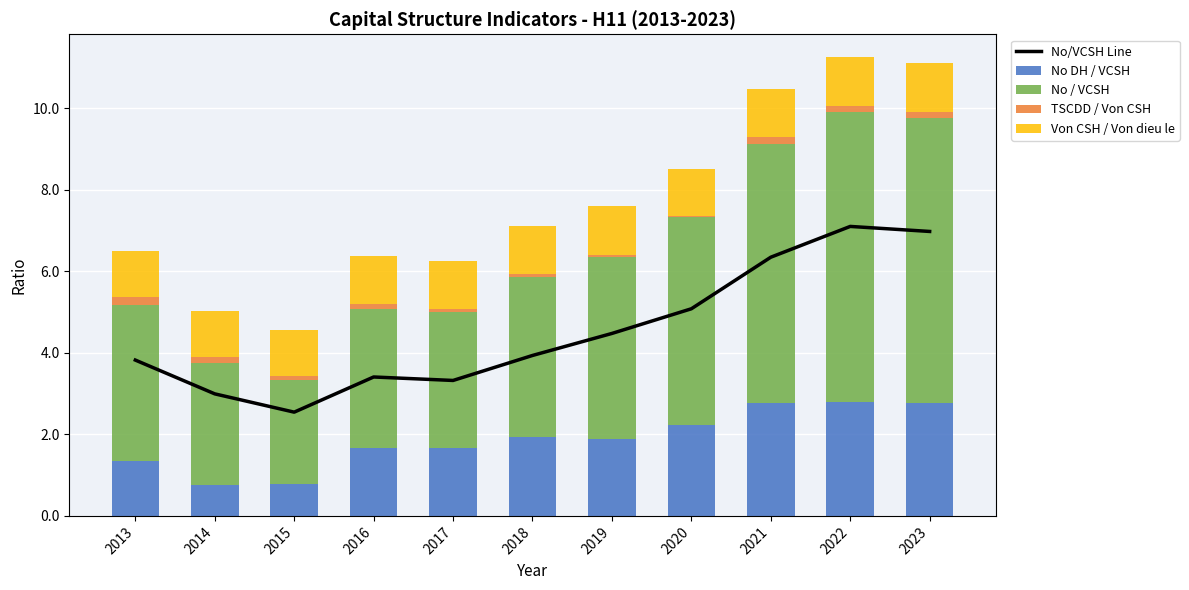

Rank the series at 2022 from lowest to highest value.

TSCDD / Von CSH, Von CSH / Von dieu le, No DH / VCSH, No/VCSH Line, No / VCSH